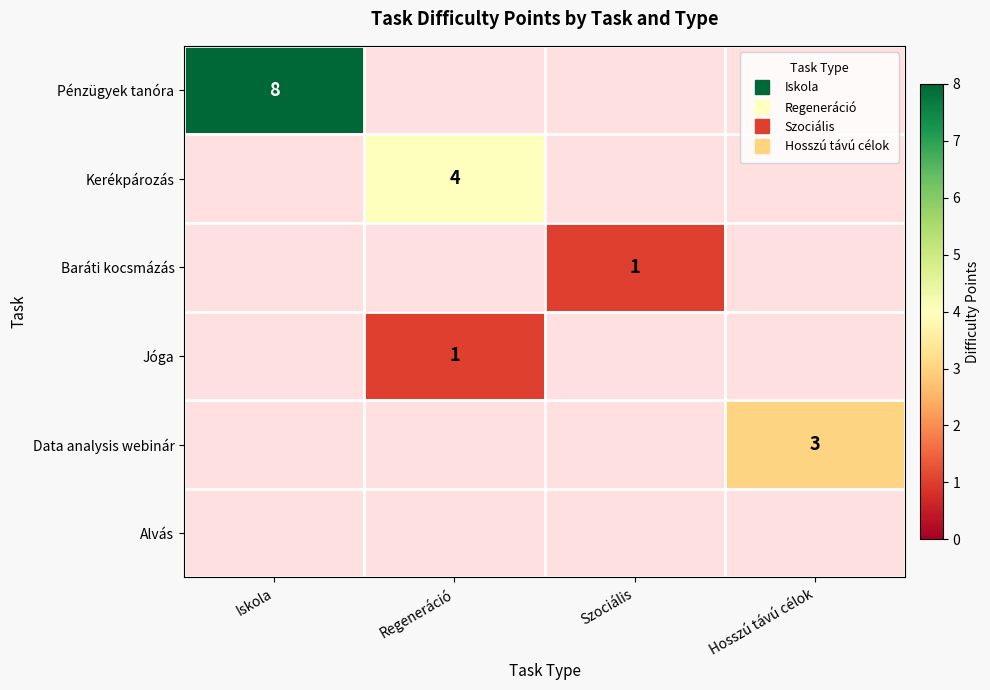

Is the value of Alvás at Hosszú távú célok greater than the value of Pénzügyek tanóra at Iskola?

No